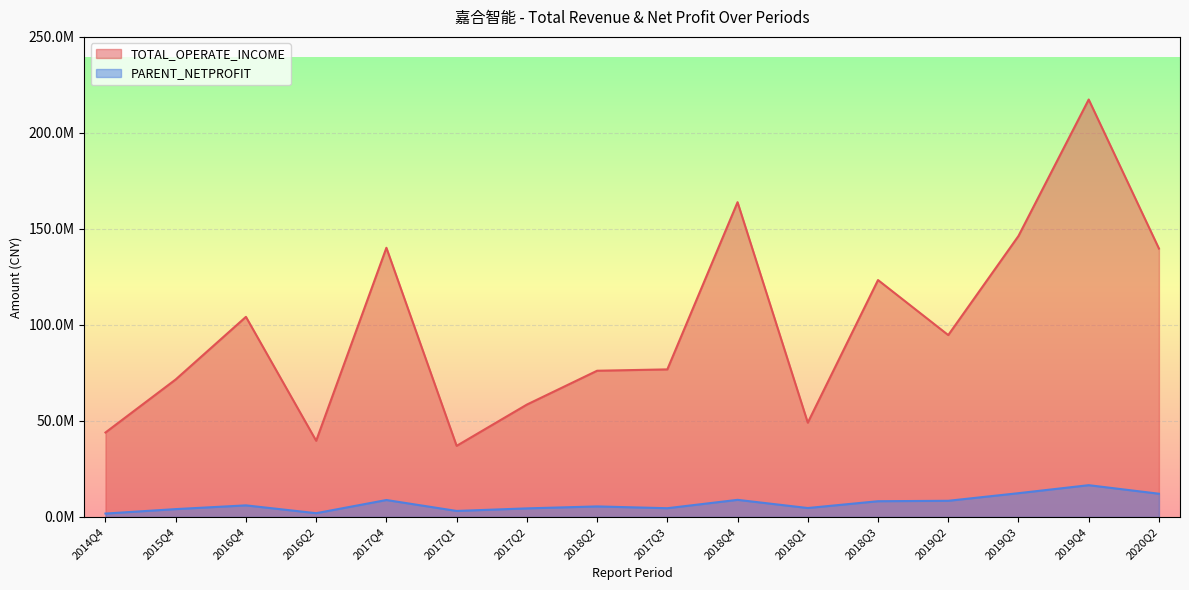

Rank the series by their maximum value, from lowest to highest.

PARENT_NETPROFIT, TOTAL_OPERATE_INCOME